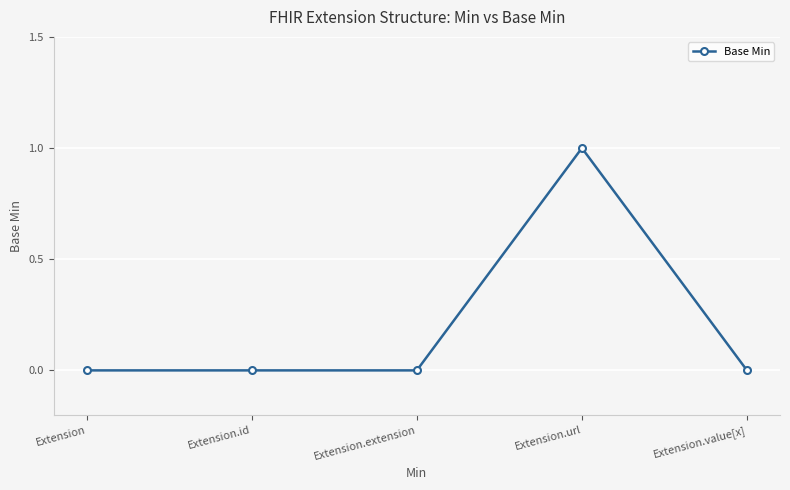

Which category has the highest value across all series?

Extension.url